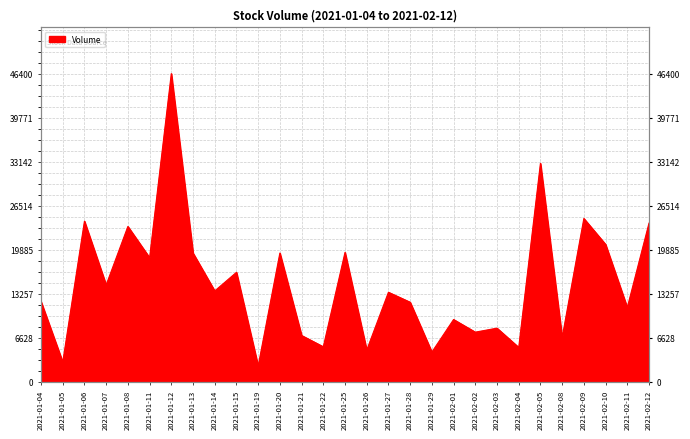

What value does the data have at 2021-01-29?

4500